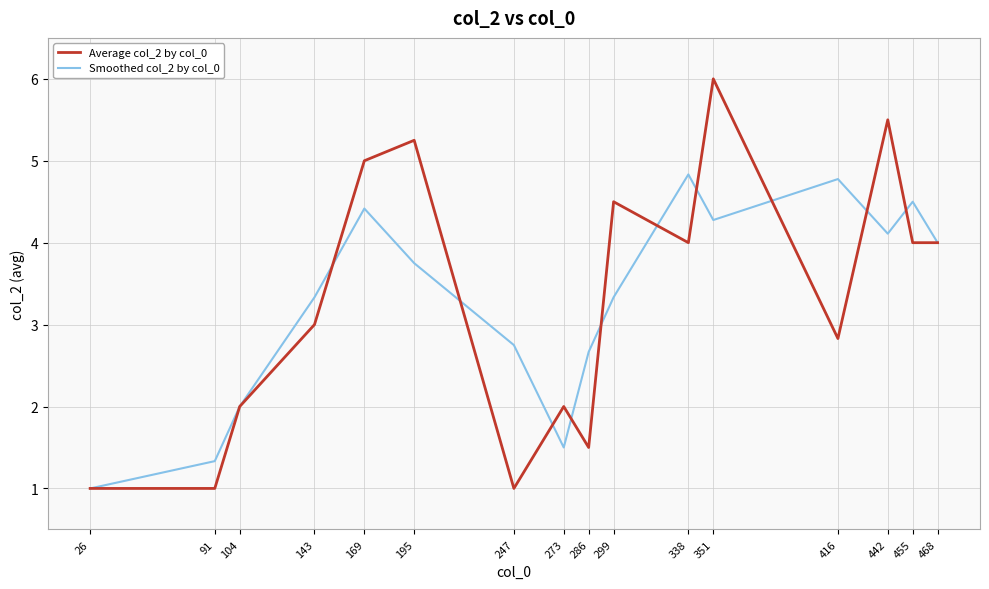

At which label is Smoothed col_2 by col_0 closest to 2?

104